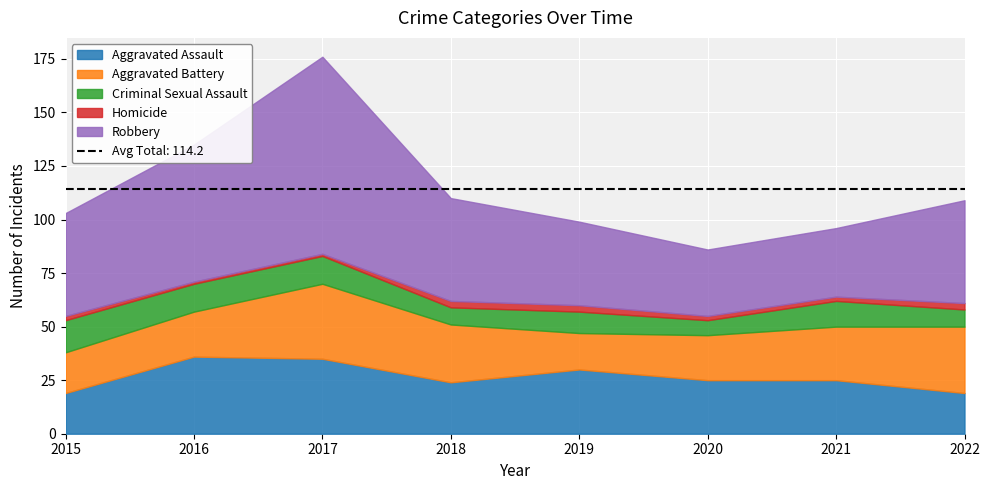

What is the highest value of the Robbery series?

92